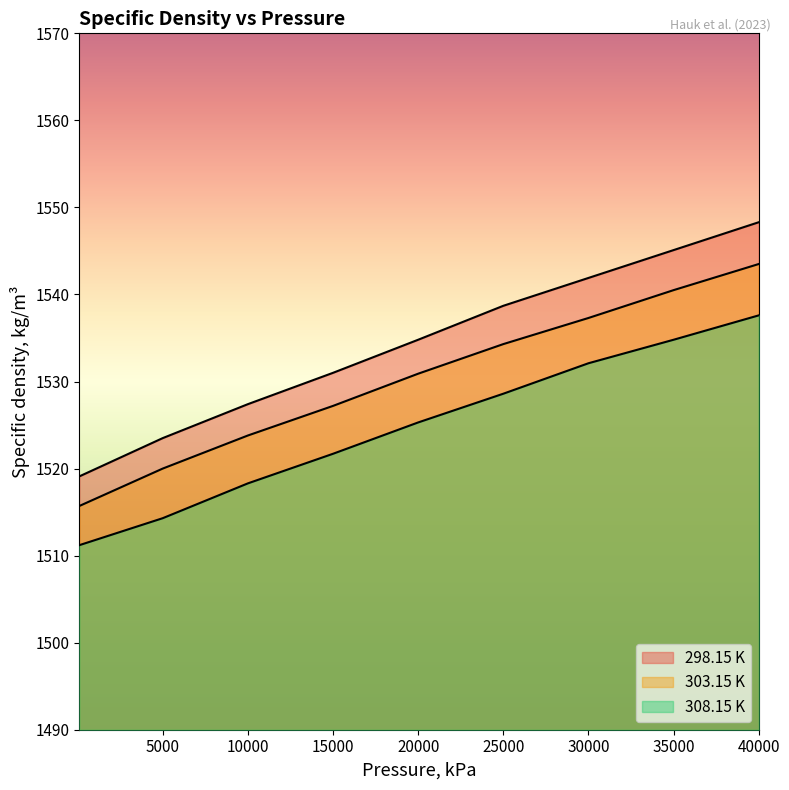

True or false: 298.15 K and 308.15 K cross at least once.

False